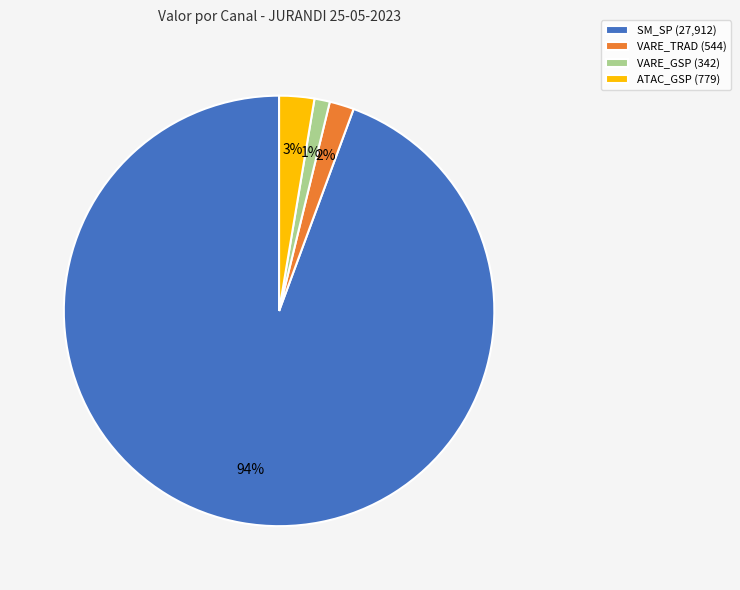

Combined, do SM_SP (27,912) and ATAC_GSP (779) account for over 50%?

Yes